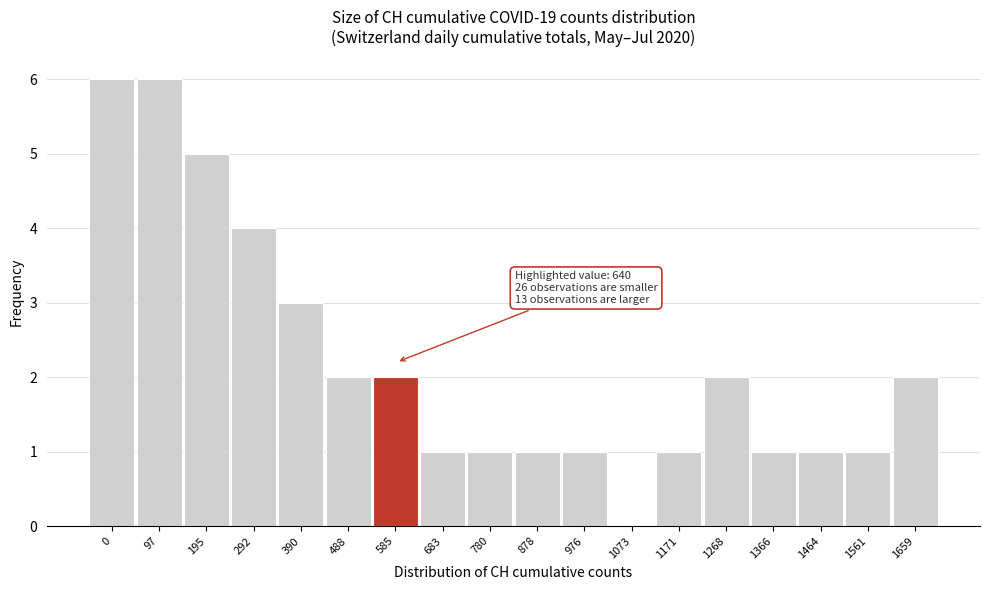

Reading right to left, list all the values displayed in this chart.

1659=2	1561=1	1464=1	1366=1	1268=2	1171=1	1073=0	976=1	878=1	780=1	683=1	585=2	488=2	390=3	292=4	195=5	97=6	0=6